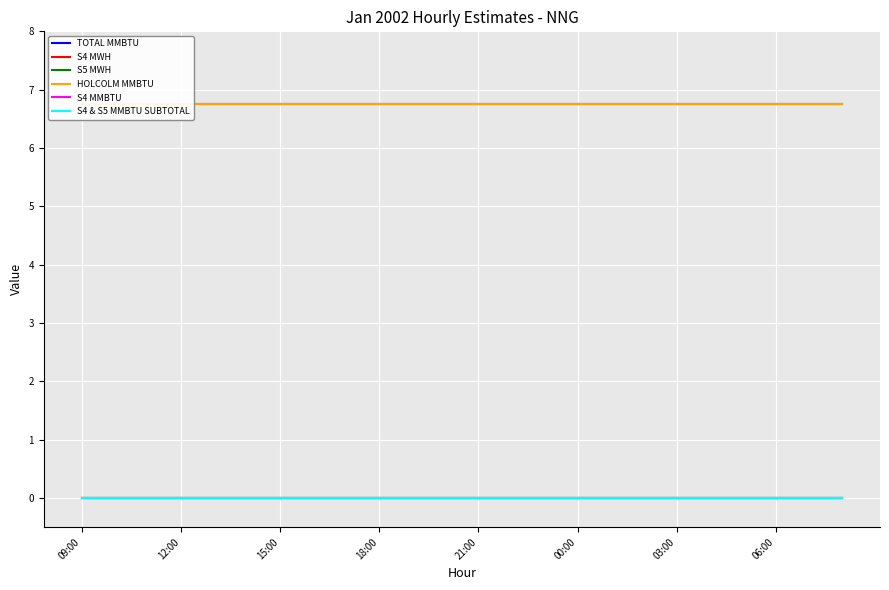

Does the chart display data point markers on the line(s)?

No